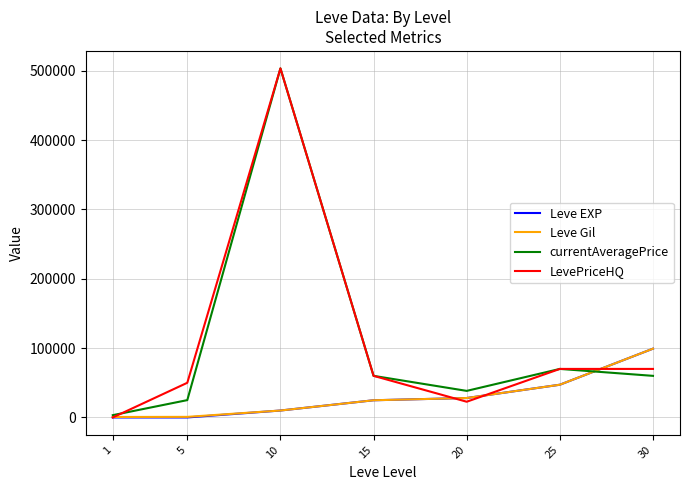

How many distinct data groups are displayed?

4